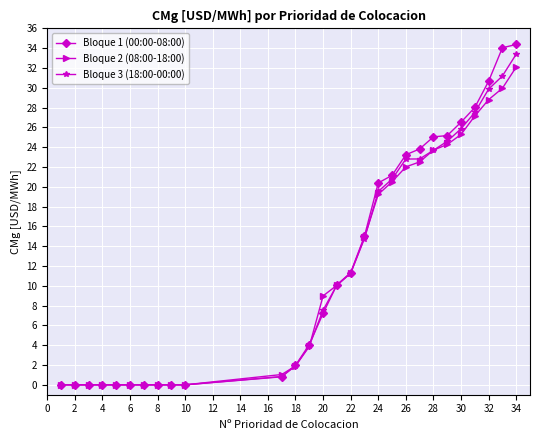

What is the greatest value displayed?

34.4